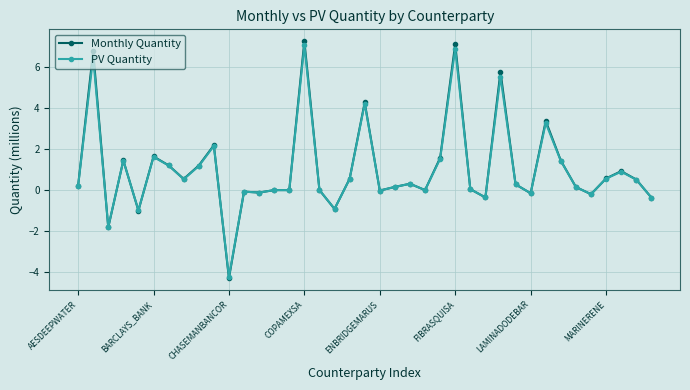

How many categories are shown in the chart?

39